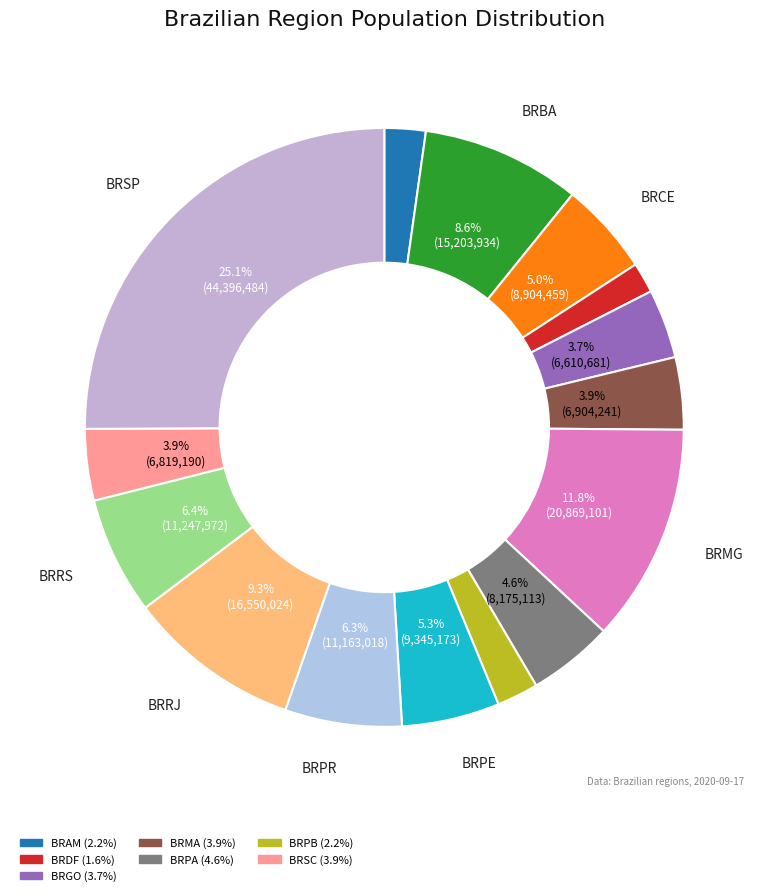

How many slices are in this pie chart?

15